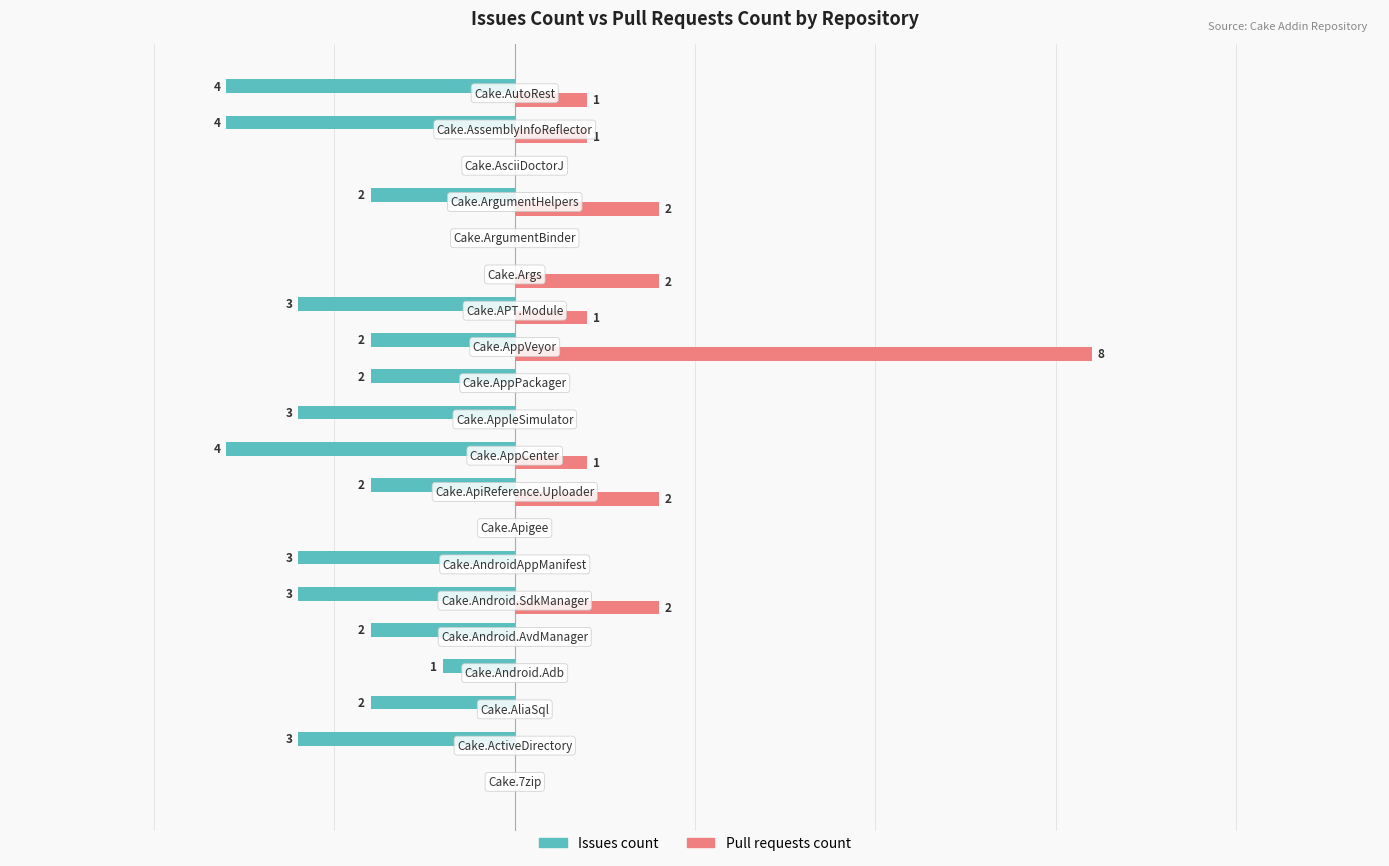

Which series has the largest total across all categories?

Pull requests count